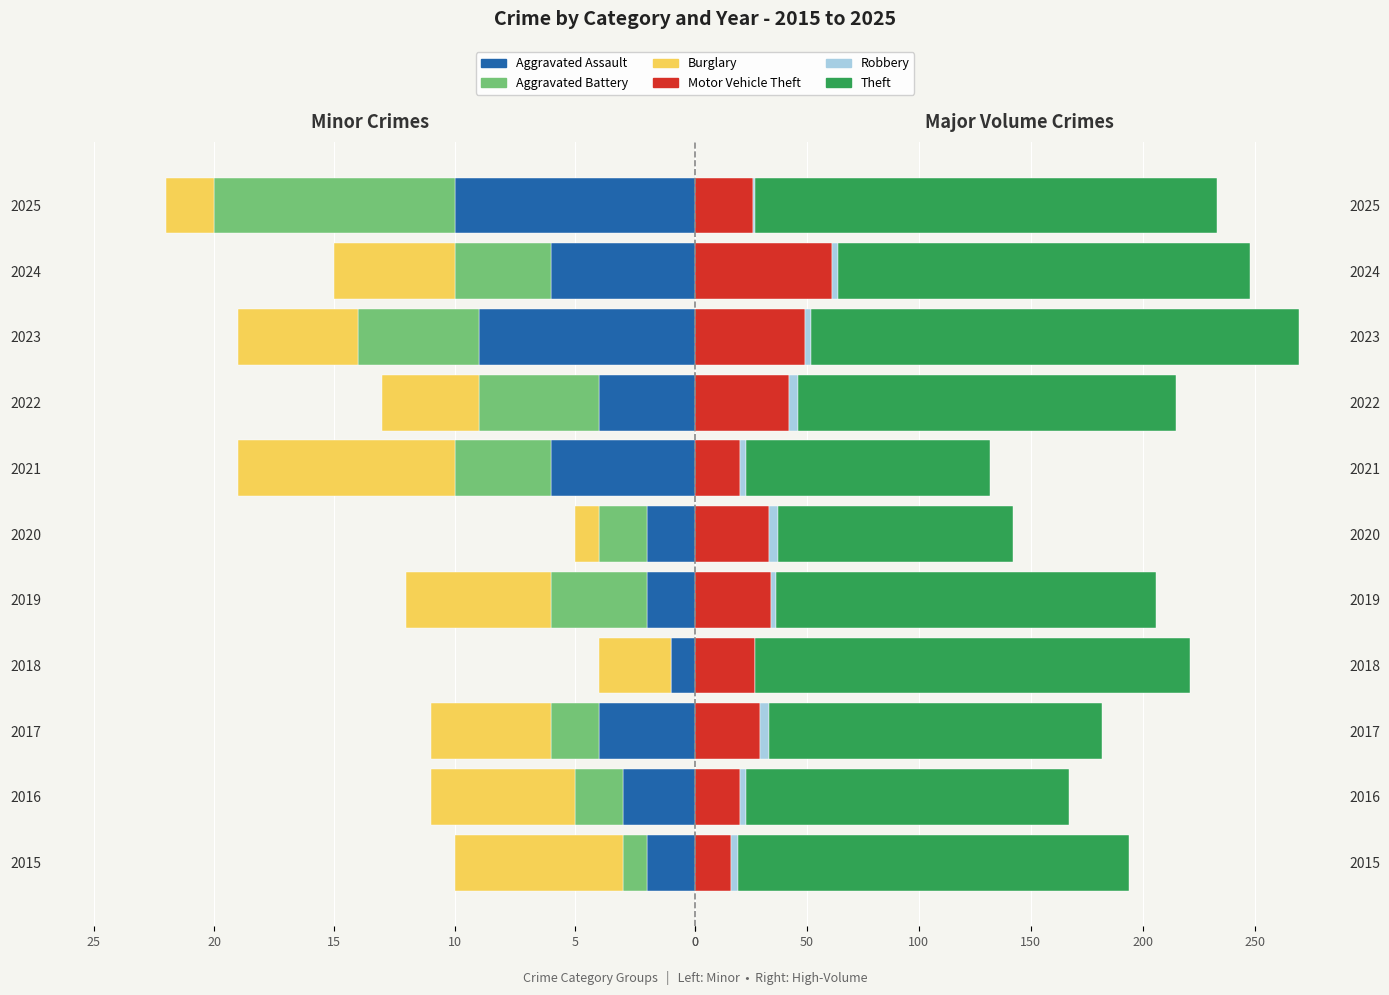

How many Robbery values are between 2 and 4?

9